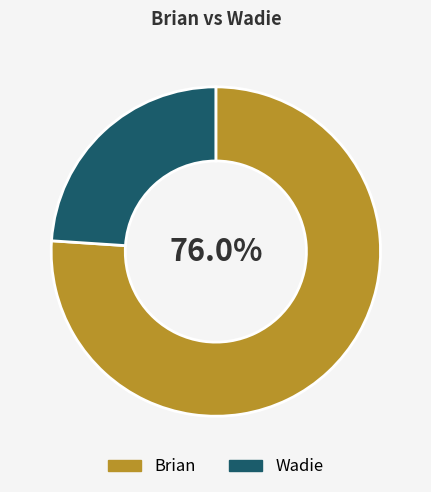

What portion of the pie excludes Brian?

24.0%